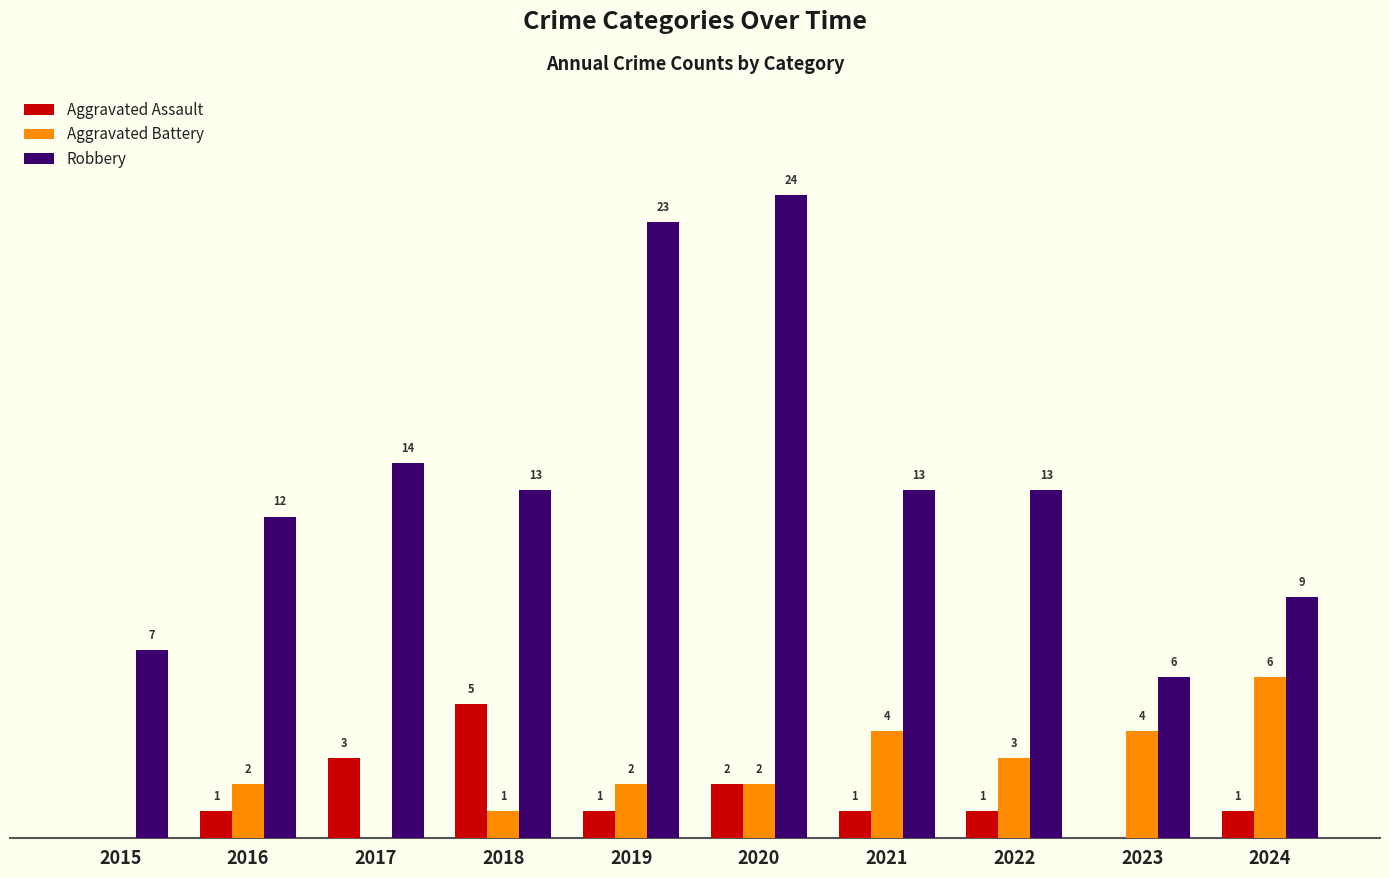

Which series has the largest total across all categories?

Robbery